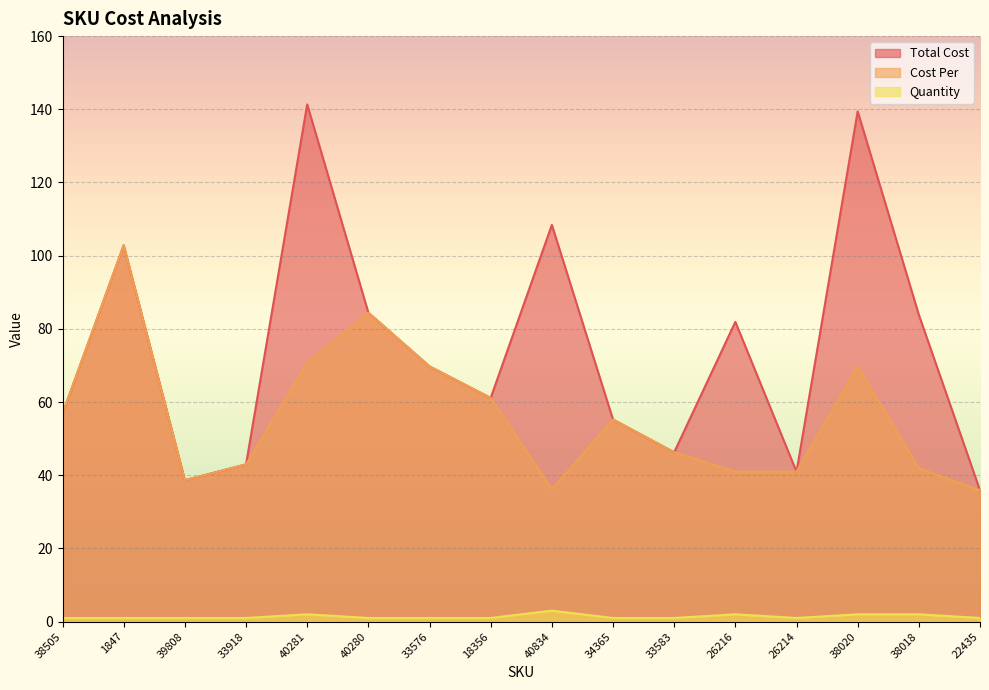

How many data points in Cost Per are above 55?

8